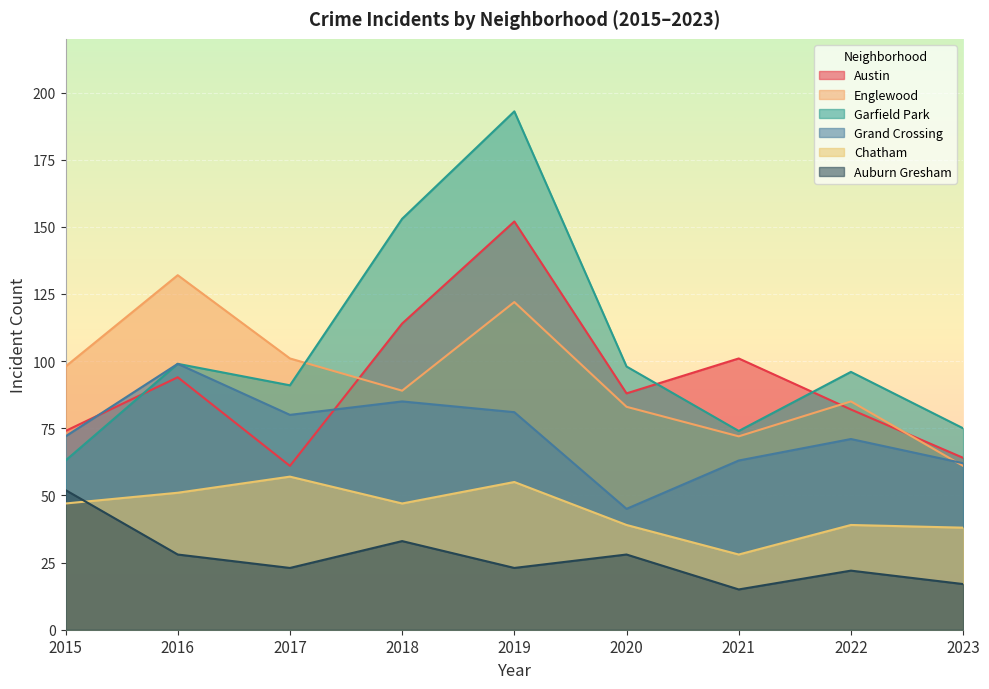

Reading left to right, what are all the values shown in this chart?

Austin: 74	94	61	114	152	88	101	82	64
Englewood: 98	132	101	89	122	83	72	85	61
Garfield Park: 63	99	91	153	193	98	74	96	75
Grand Crossing: 72	99	80	85	81	45	63	71	62
Chatham: 47	51	57	47	55	39	28	39	38
Auburn Gresham: 52	28	23	33	23	28	15	22	17